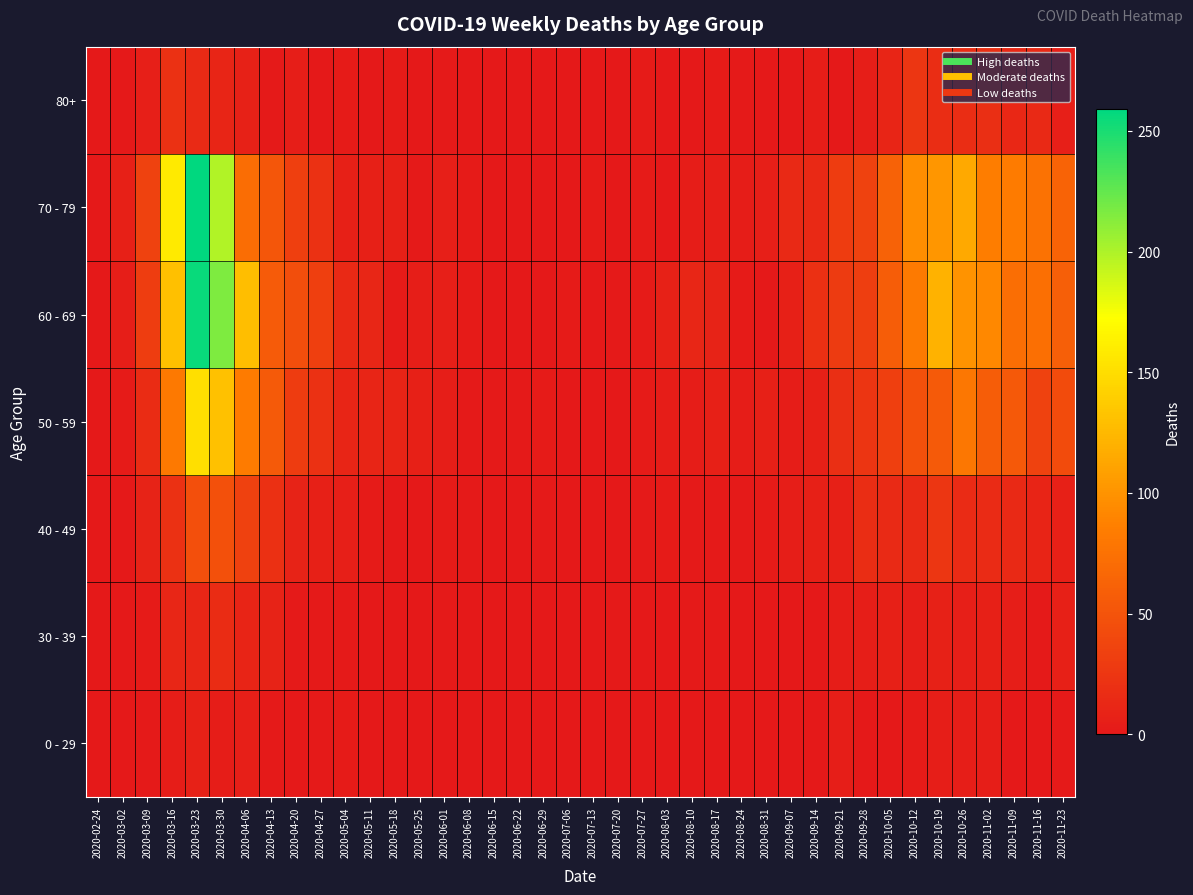

Reading right to left, list all the values displayed in this chart.

0 - 29: 2020-11-23=2	2020-11-16=0	2020-11-09=1	2020-11-02=5	2020-10-26=5	2020-10-19=5	2020-10-12=3	2020-10-05=1	2020-09-28=0	2020-09-21=5	2020-09-14=1	2020-09-07=0	2020-08-31=0	2020-08-24=0	2020-08-17=0	2020-08-10=1	2020-08-03=1	2020-07-27=0	2020-07-20=1	2020-07-13=0	2020-07-06=0	2020-06-29=0	2020-06-22=1	2020-06-15=0	2020-06-08=0	2020-06-01=0	2020-05-25=0	2020-05-18=0	2020-05-11=1	2020-05-04=3	2020-04-27=2	2020-04-20=1	2020-04-13=2	2020-04-06=6	2020-03-30=4	2020-03-23=8	2020-03-16=4	2020-03-09=2	2020-03-02=0	2020-02-24=0
30 - 39: 2020-11-23=7	2020-11-16=2	2020-11-09=5	2020-11-02=7	2020-10-26=6	2020-10-19=8	2020-10-12=5	2020-10-05=7	2020-09-28=5	2020-09-21=4	2020-09-14=1	2020-09-07=1	2020-08-31=0	2020-08-24=0	2020-08-17=2	2020-08-10=2	2020-08-03=0	2020-07-27=0	2020-07-20=2	2020-07-13=0	2020-07-06=1	2020-06-29=0	2020-06-22=0	2020-06-15=0	2020-06-08=0	2020-06-01=2	2020-05-25=0	2020-05-18=1	2020-05-11=0	2020-05-04=2	2020-04-27=2	2020-04-20=2	2020-04-13=9	2020-04-06=10	2020-03-30=17	2020-03-23=12	2020-03-16=12	2020-03-09=3	2020-03-02=1	2020-02-24=0
40 - 49: 2020-11-23=7	2020-11-16=10	2020-11-09=14	2020-11-02=16	2020-10-26=16	2020-10-19=25	2020-10-12=15	2020-10-05=15	2020-09-28=18	2020-09-21=7	2020-09-14=7	2020-09-07=5	2020-08-31=3	2020-08-24=2	2020-08-17=2	2020-08-10=2	2020-08-03=3	2020-07-27=2	2020-07-20=1	2020-07-13=0	2020-07-06=1	2020-06-29=2	2020-06-22=1	2020-06-15=1	2020-06-08=2	2020-06-01=3	2020-05-25=1	2020-05-18=0	2020-05-11=3	2020-05-04=6	2020-04-27=7	2020-04-20=9	2020-04-13=20	2020-04-06=34	2020-03-30=47	2020-03-23=46	2020-03-16=21	2020-03-09=9	2020-03-02=1	2020-02-24=1
50 - 59: 2020-11-23=43	2020-11-16=35	2020-11-09=54	2020-11-02=58	2020-10-26=79	2020-10-19=55	2020-10-12=47	2020-10-05=33	2020-09-28=24	2020-09-21=19	2020-09-14=7	2020-09-07=4	2020-08-31=7	2020-08-24=4	2020-08-17=7	2020-08-10=4	2020-08-03=4	2020-07-27=3	2020-07-20=1	2020-07-13=0	2020-07-06=1	2020-06-29=3	2020-06-22=2	2020-06-15=2	2020-06-08=2	2020-06-01=5	2020-05-25=7	2020-05-18=10	2020-05-11=11	2020-05-04=11	2020-04-27=21	2020-04-20=30	2020-04-13=55	2020-04-06=83	2020-03-30=131	2020-03-23=151	2020-03-16=81	2020-03-09=17	2020-03-02=3	2020-02-24=1
60 - 69: 2020-11-23=59	2020-11-16=73	2020-11-09=72	2020-11-02=93	2020-10-26=100	2020-10-19=121	2020-10-12=82	2020-10-05=58	2020-09-28=32	2020-09-21=29	2020-09-14=20	2020-09-07=7	2020-08-31=1	2020-08-24=3	2020-08-17=9	2020-08-10=12	2020-08-03=8	2020-07-27=3	2020-07-20=2	2020-07-13=0	2020-07-06=3	2020-06-29=0	2020-06-22=0	2020-06-15=1	2020-06-08=3	2020-06-01=6	2020-05-25=5	2020-05-18=3	2020-05-11=12	2020-05-04=14	2020-04-27=33	2020-04-20=45	2020-04-13=56	2020-04-06=129	2020-03-30=216	2020-03-23=255	2020-03-16=130	2020-03-09=31	2020-03-02=5	2020-02-24=1
70 - 79: 2020-11-23=63	2020-11-16=75	2020-11-09=83	2020-11-02=84	2020-10-26=115	2020-10-19=102	2020-10-12=97	2020-10-05=62	2020-09-28=35	2020-09-21=30	2020-09-14=14	2020-09-07=14	2020-08-31=6	2020-08-24=4	2020-08-17=5	2020-08-10=4	2020-08-03=1	2020-07-27=3	2020-07-20=1	2020-07-13=3	2020-07-06=0	2020-06-29=0	2020-06-22=1	2020-06-15=1	2020-06-08=3	2020-06-01=6	2020-05-25=2	2020-05-18=7	2020-05-11=7	2020-05-04=7	2020-04-27=21	2020-04-20=33	2020-04-13=52	2020-04-06=71	2020-03-30=199	2020-03-23=259	2020-03-16=158	2020-03-09=35	2020-03-02=7	2020-02-24=1
80+: 2020-11-23=6	2020-11-16=14	2020-11-09=13	2020-11-02=19	2020-10-26=18	2020-10-19=18	2020-10-12=25	2020-10-05=11	2020-09-28=5	2020-09-21=1	2020-09-14=4	2020-09-07=0	2020-08-31=0	2020-08-24=2	2020-08-17=3	2020-08-10=1	2020-08-03=1	2020-07-27=3	2020-07-20=1	2020-07-13=0	2020-07-06=0	2020-06-29=0	2020-06-22=0	2020-06-15=1	2020-06-08=0	2020-06-01=2	2020-05-25=1	2020-05-18=3	2020-05-11=0	2020-05-04=3	2020-04-27=0	2020-04-20=5	2020-04-13=2	2020-04-06=8	2020-03-30=11	2020-03-23=15	2020-03-16=21	2020-03-09=6	2020-03-02=1	2020-02-24=0